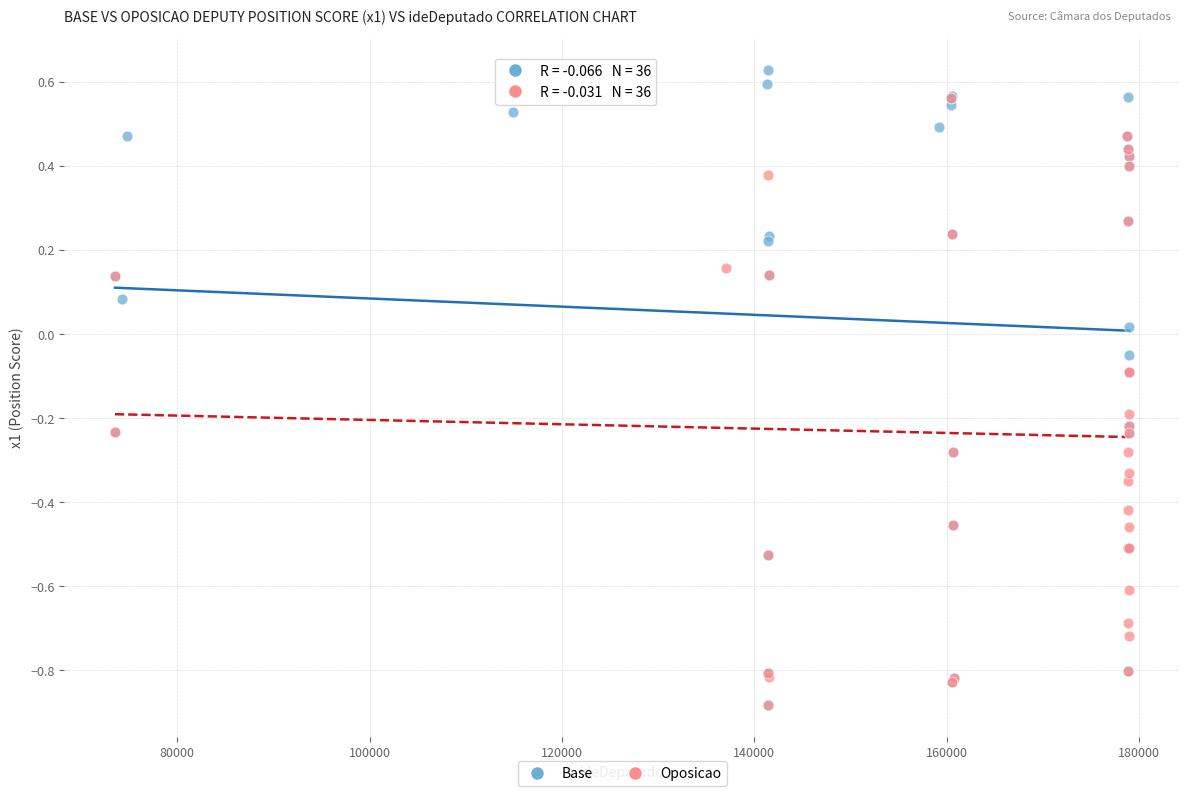

Which series reaches the maximum Y coordinate?

Base